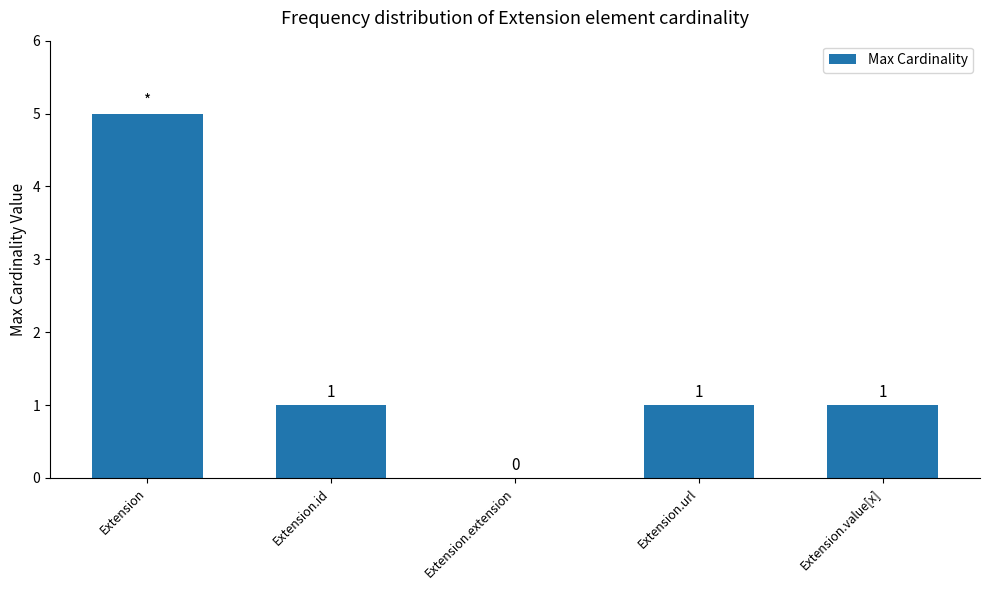

At which label does the data first exceed 1?

Extension